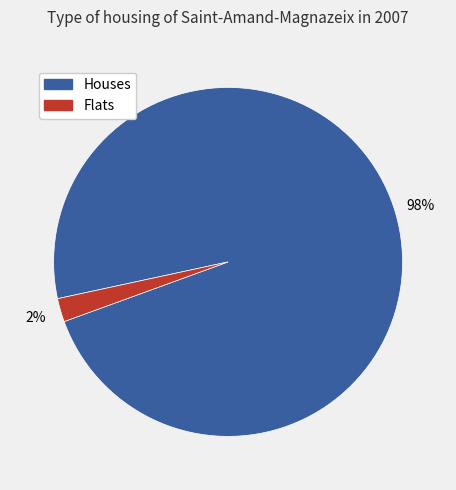

Do Flats and Houses together represent more than half of the pie?

Yes